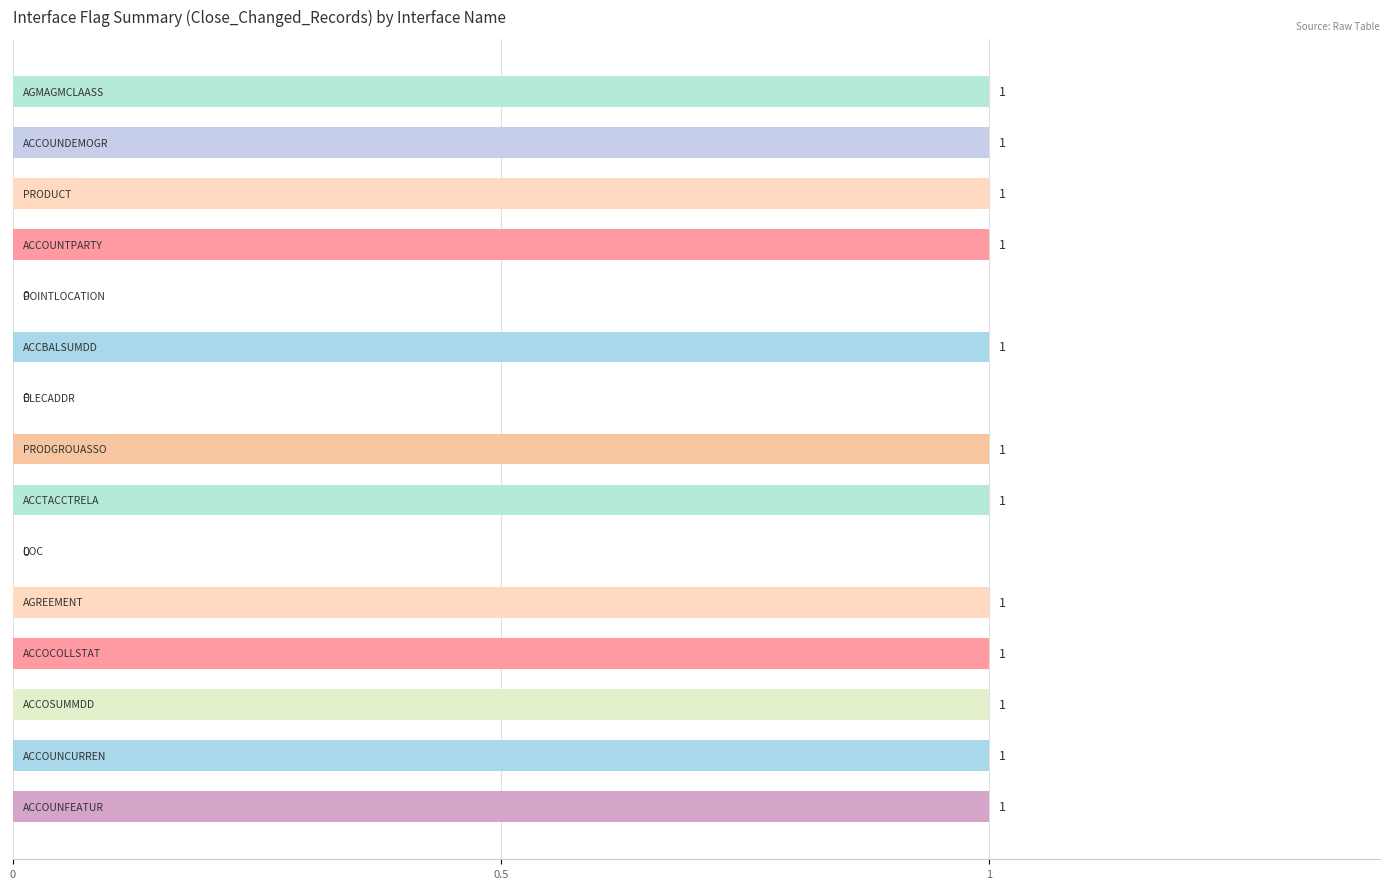

How many values are between 1 and 2?

12